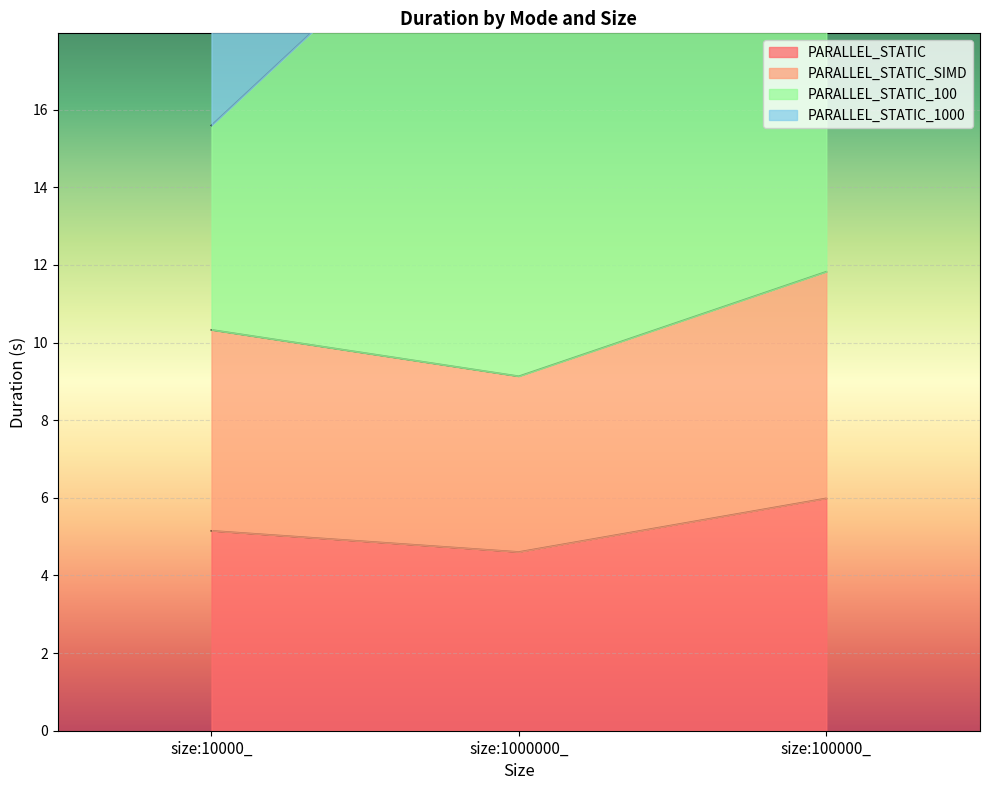

At how many categories does at least one series exceed 15?

3